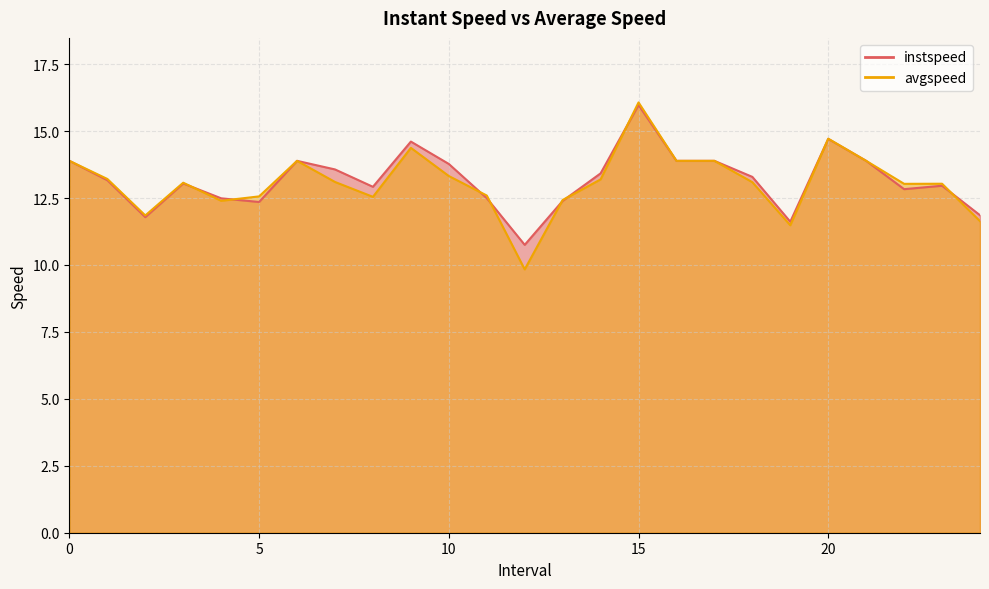

What is the difference between the maximum and minimum values in the avgspeed series?

6.2